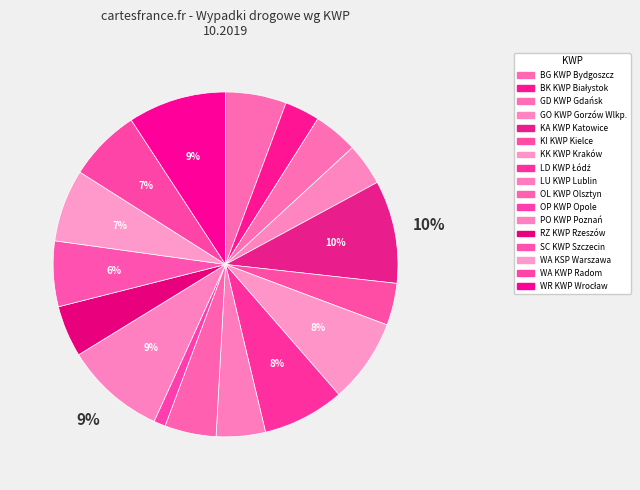

Is it true that WA KSP Warszawa is 7% of the pie?

True